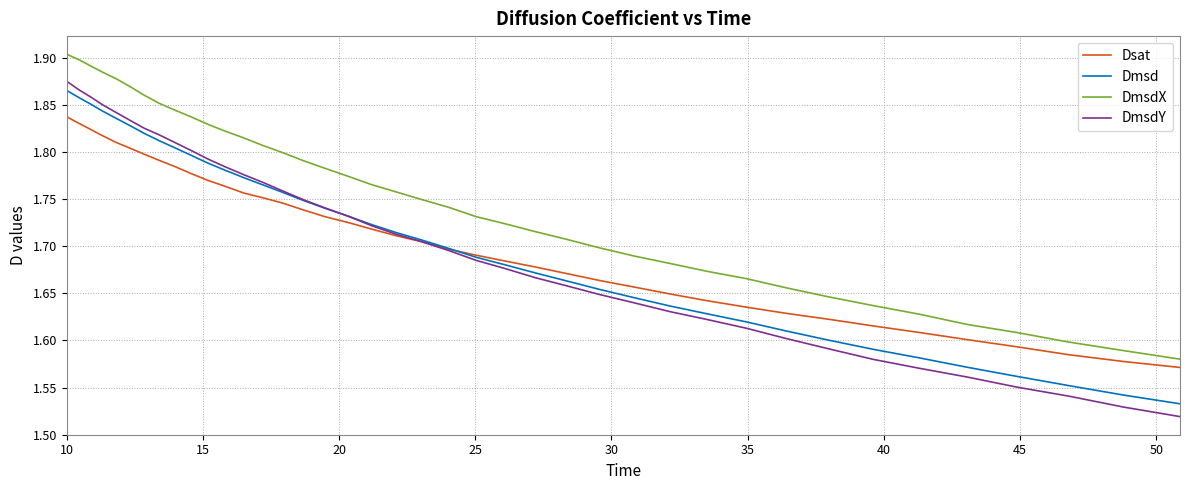

Which series has the largest total across all categories?

DmsdX